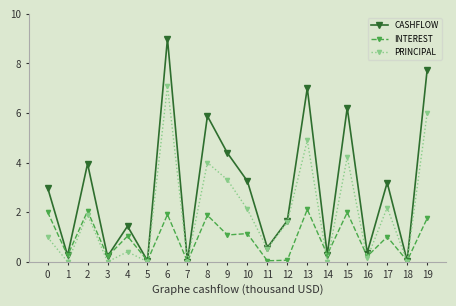

In CASHFLOW, how many points are lower than both neighbors (excluding endpoints)?

8